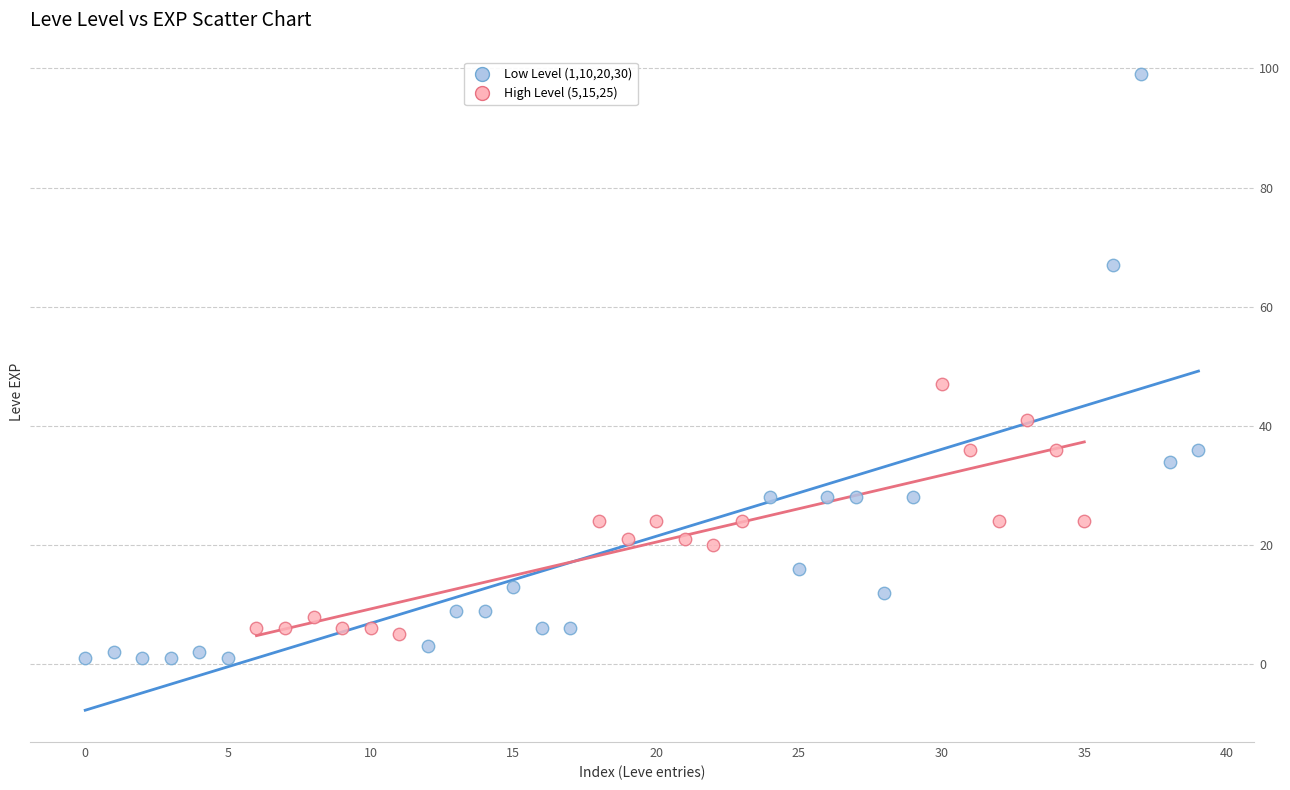

Which series contains the highest Y value?

Low Level (1,10,20,30)